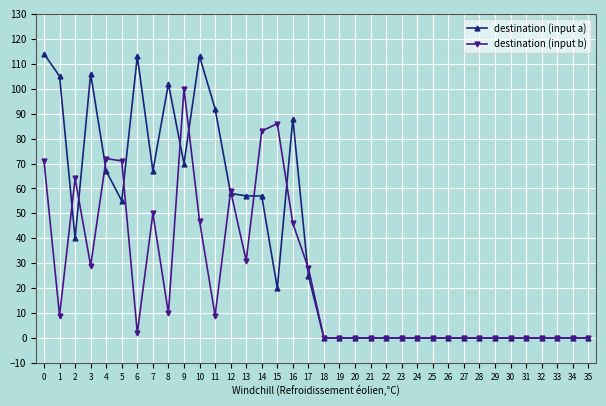

What are all the series names shown in the legend?

destination (input a), destination (input b)